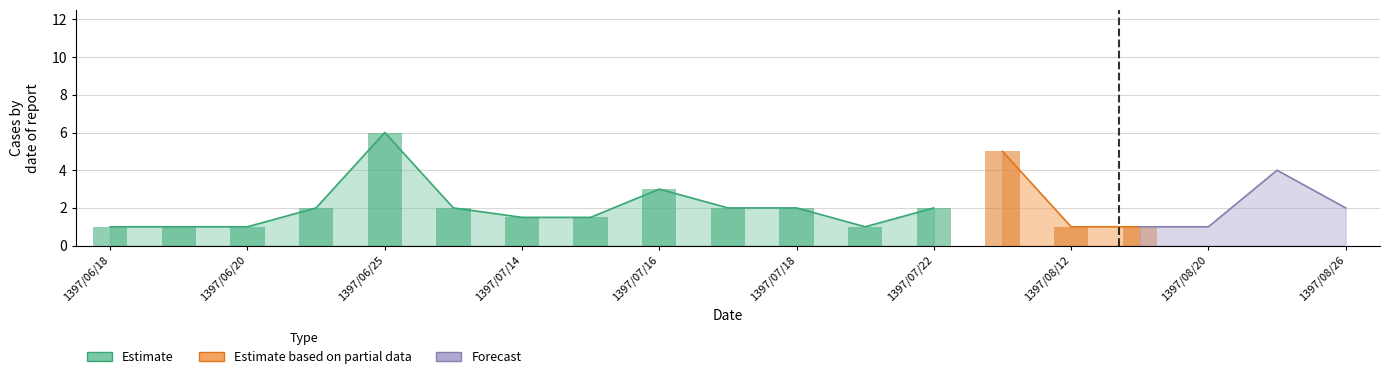

What is the sum of the values at 1397/07/15 and 1397/06/19?

2.5